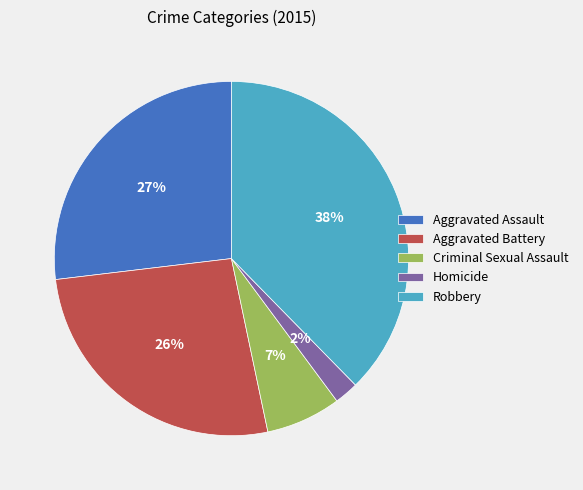

To the nearest percent, what is the average slice percentage?

20%